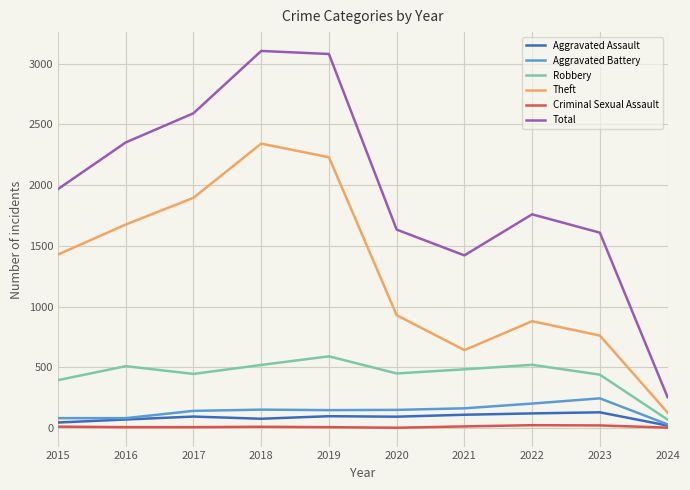

Is the value of Robbery at 2017 greater than the value of Aggravated Assault at 2024?

Yes